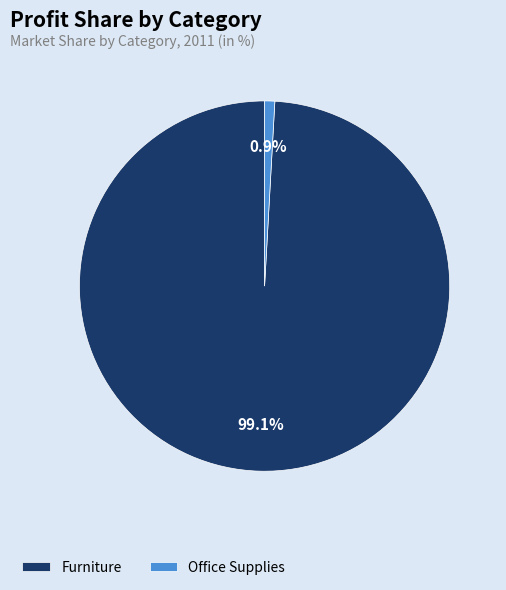

Count the number of slices in the pie.

2